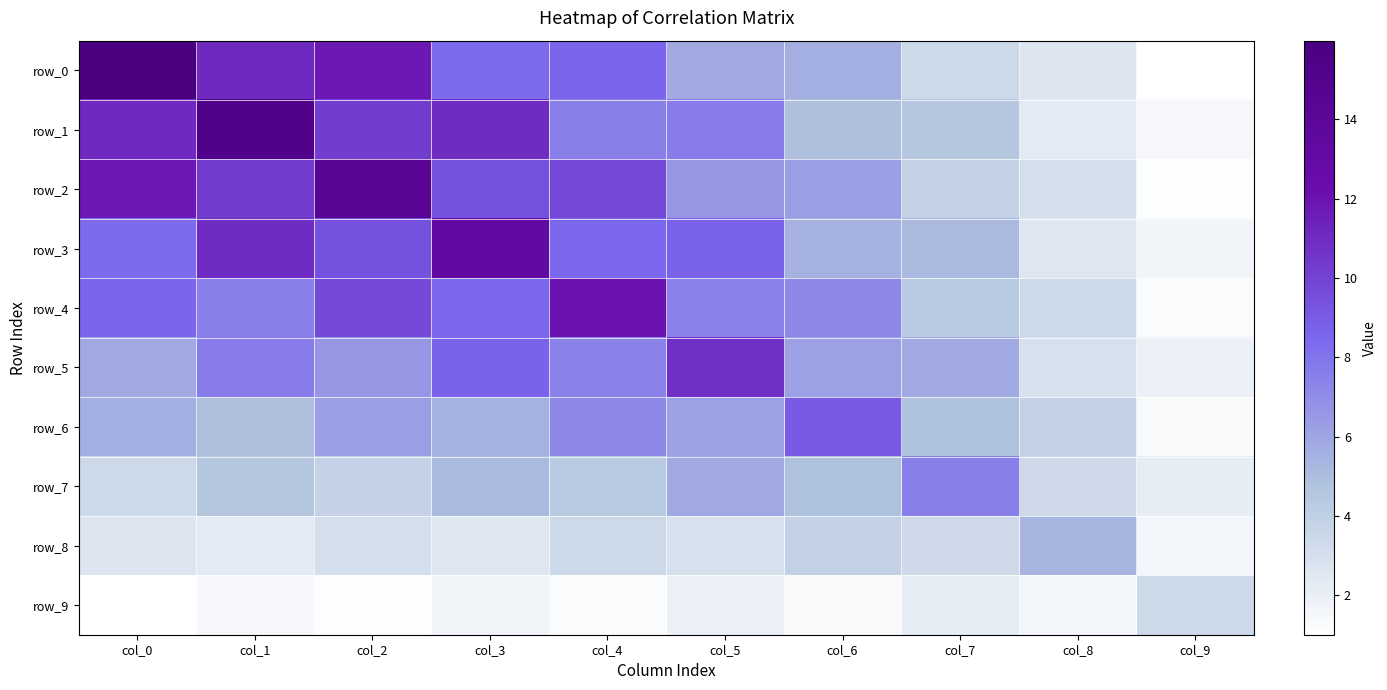

Which series has the largest total across all categories?

row_2